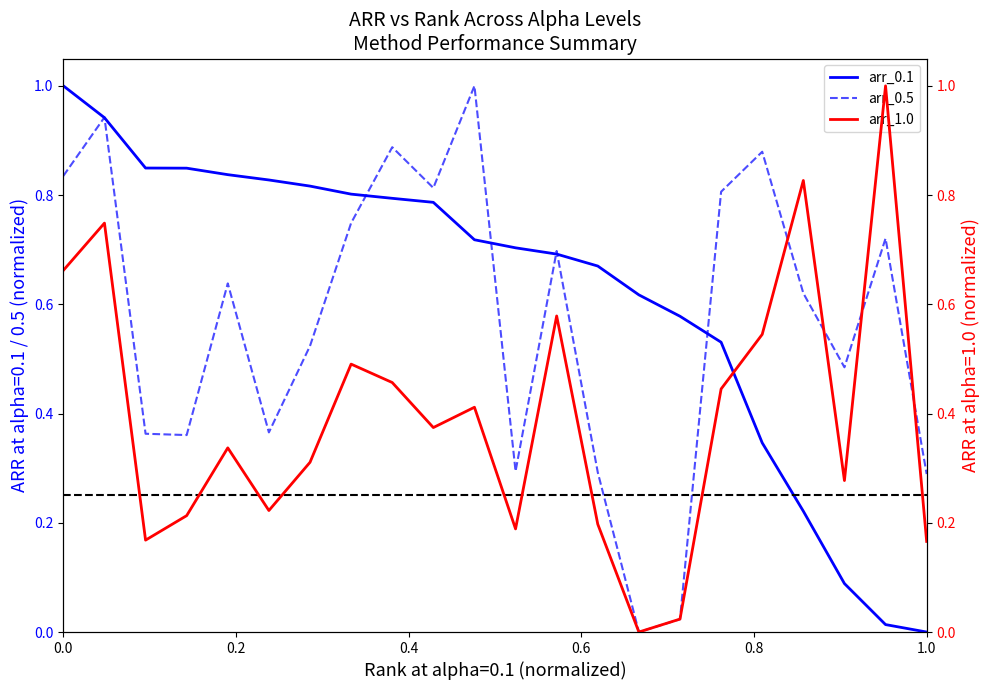

How many data points in arr_1.0 are above 0?

21